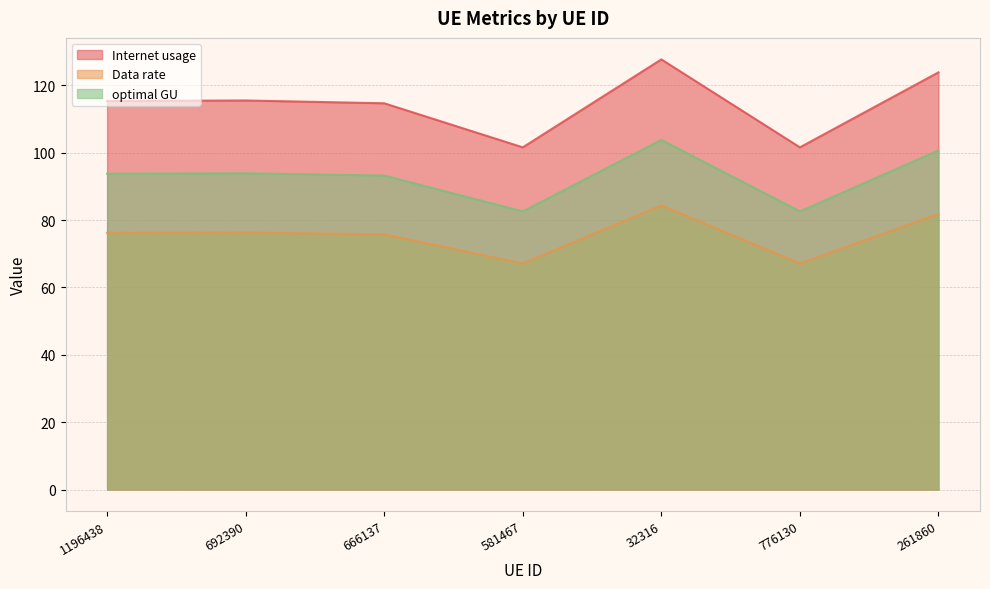

Which series has the largest total across all categories?

Internet usage